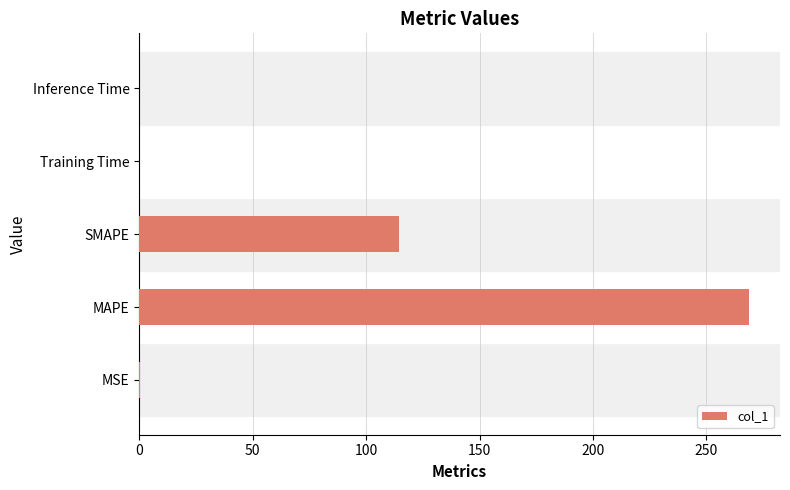

What is the sum of all values?

383.9